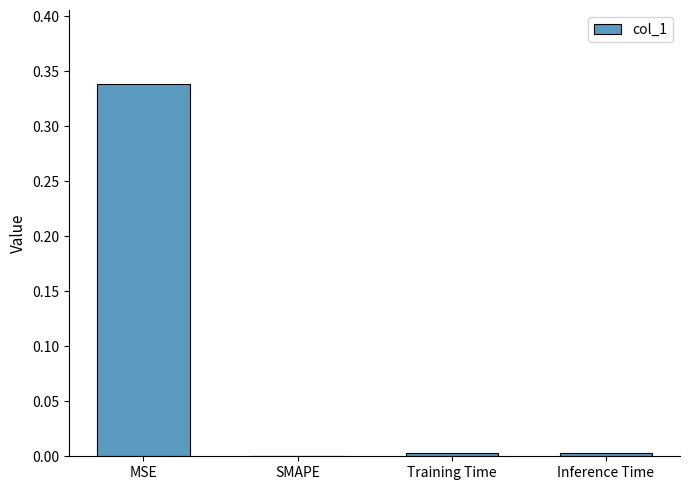

Which category has the highest value across all series?

MSE